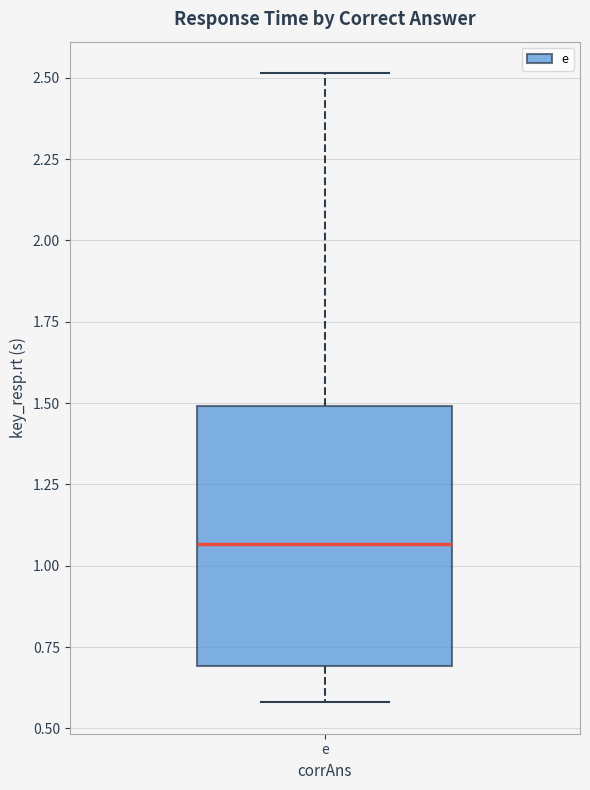

Where does the lower whisker of the box for e end on the y-axis? The values are not printed on the chart, so give them approximately, as read against the axis.

0.60